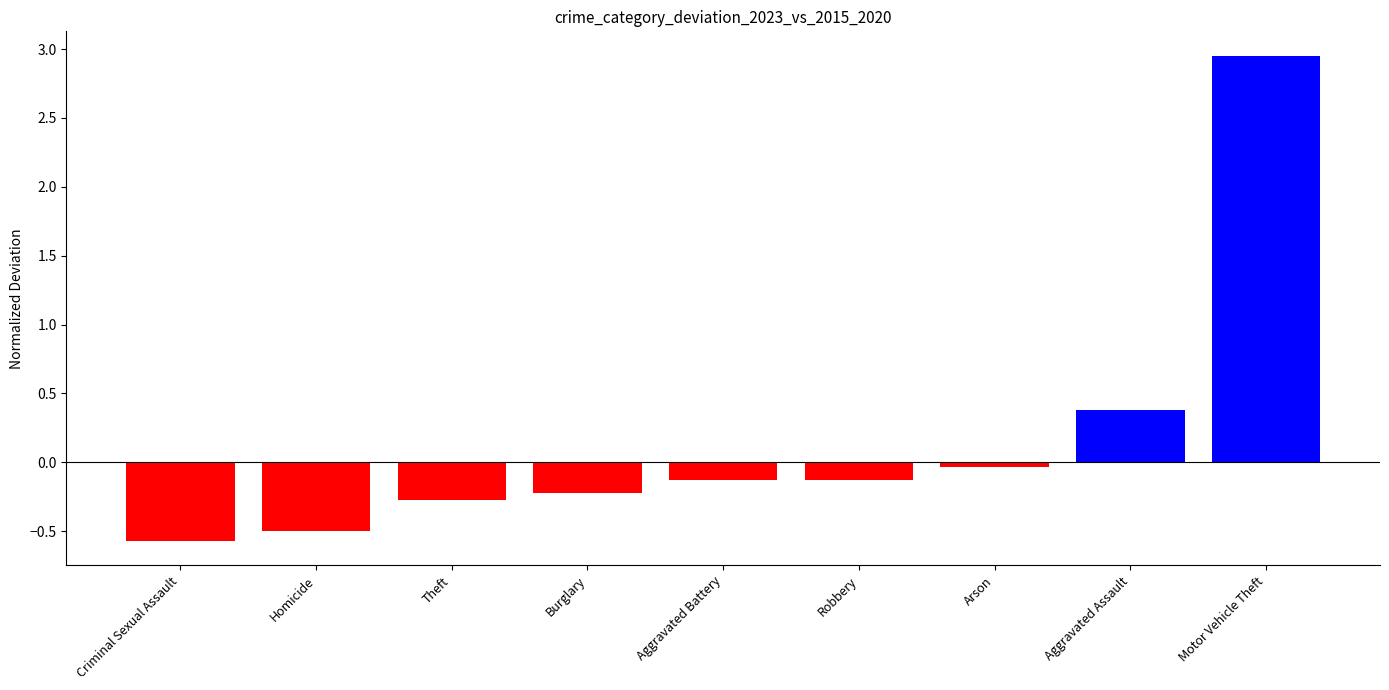

What is the label of the 7th bar from the right?

Theft